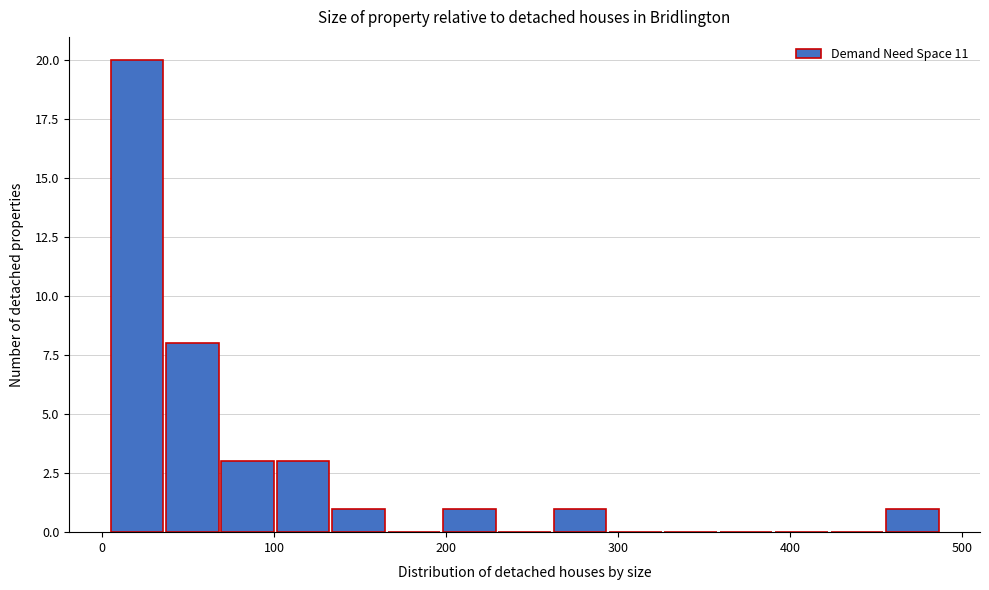

Read against the x-axis, roughly where is the centre of the tallest bar?

20